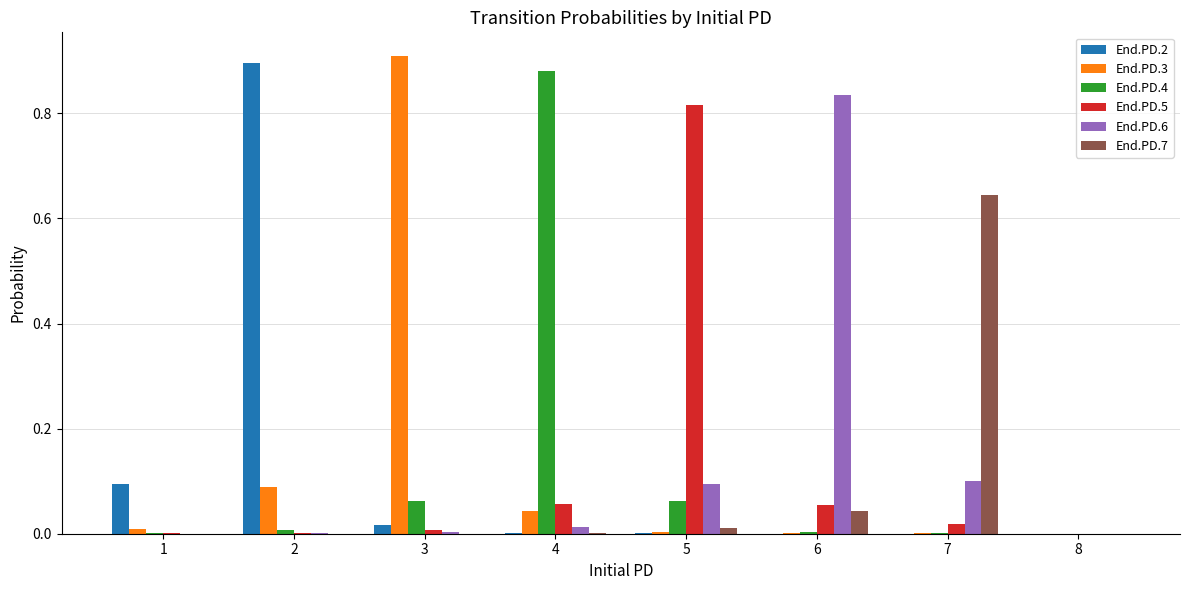

Which category has the highest value in the End.PD.7 series?

7